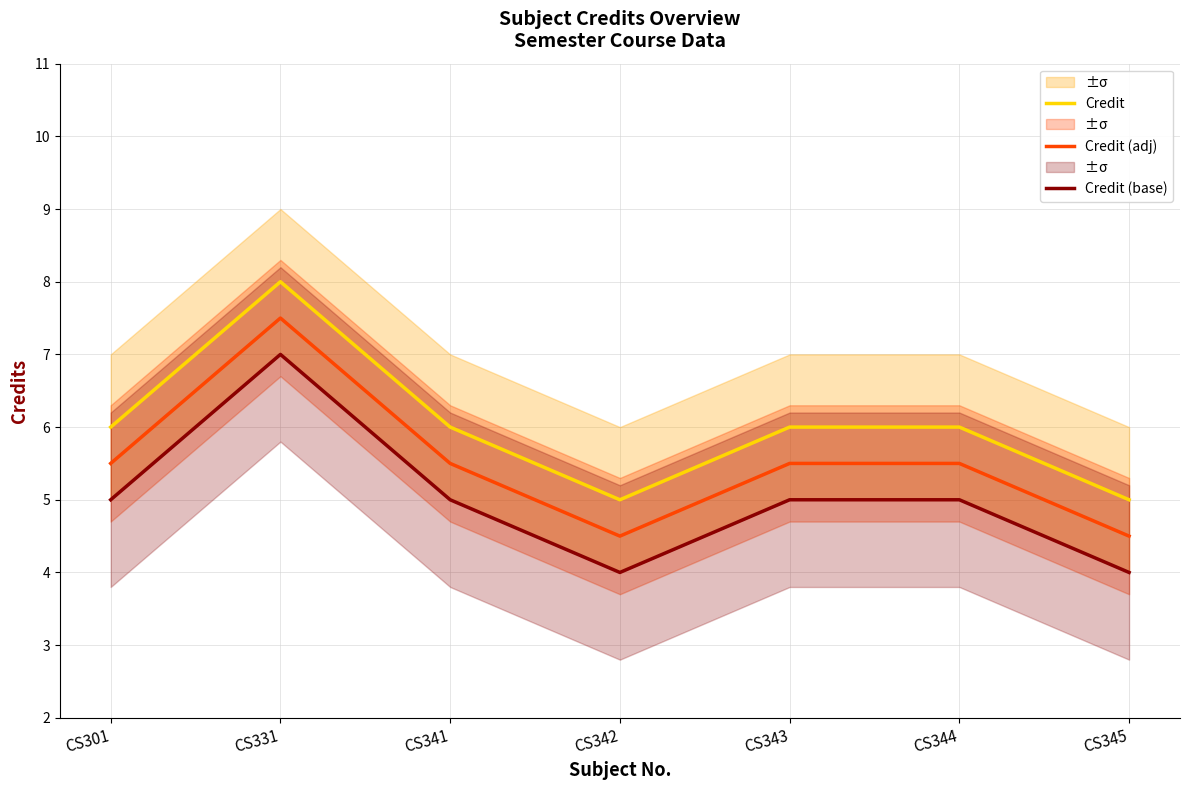

Where is Credit nearest to the value 6?

CS301